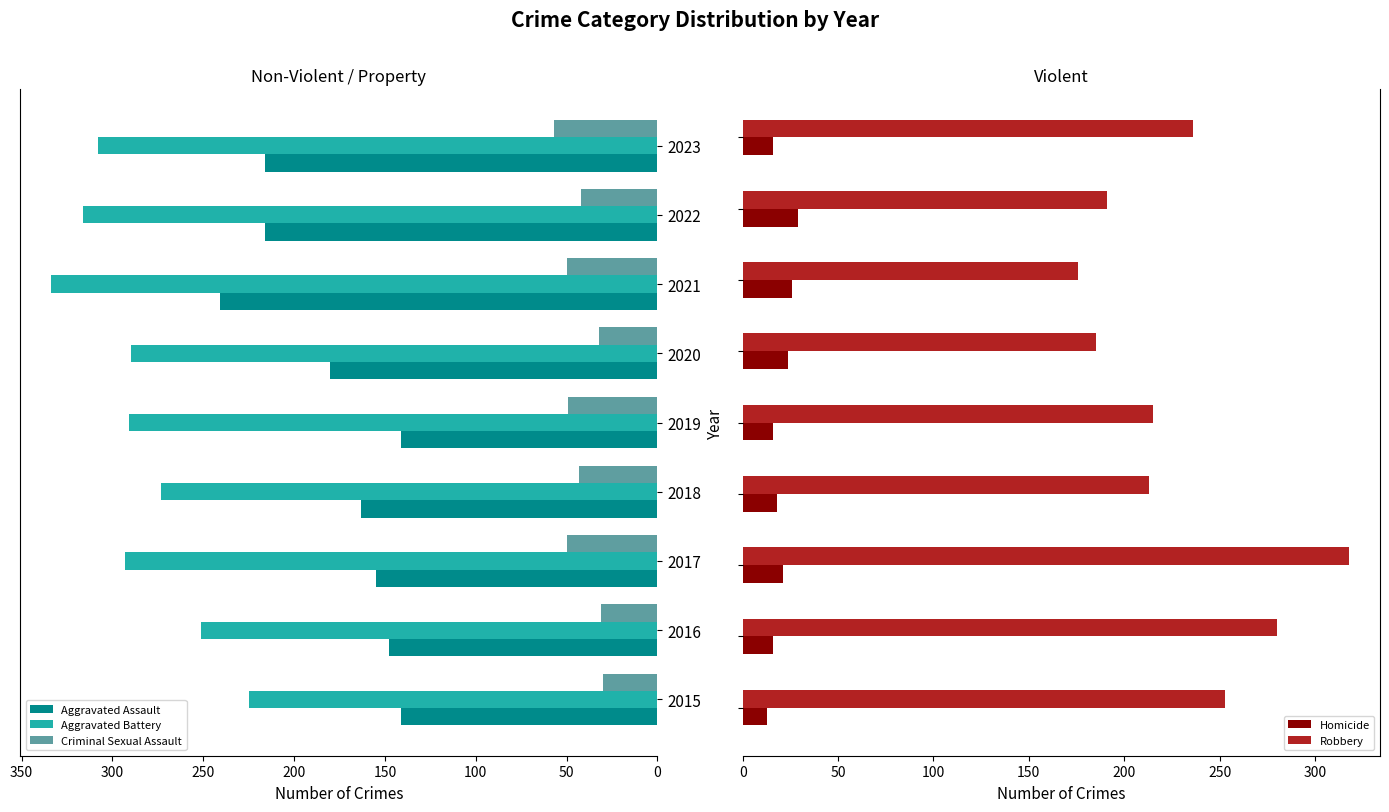

What is the value of the Criminal Sexual Assault bar at the 4th from the left?

43